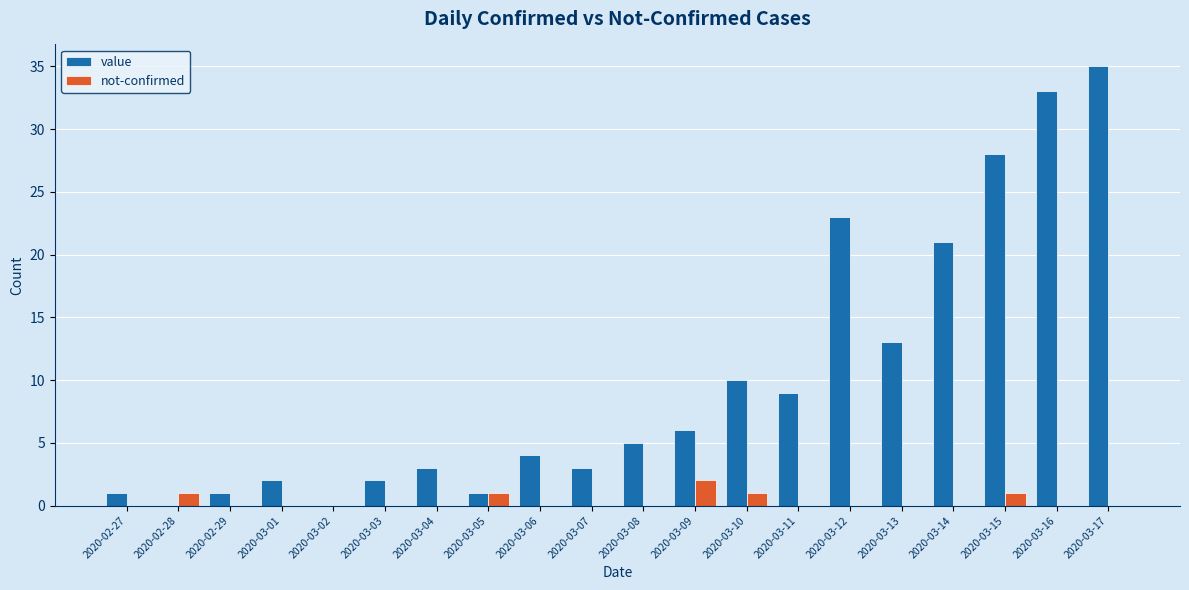

Which series has the largest total across all categories?

value